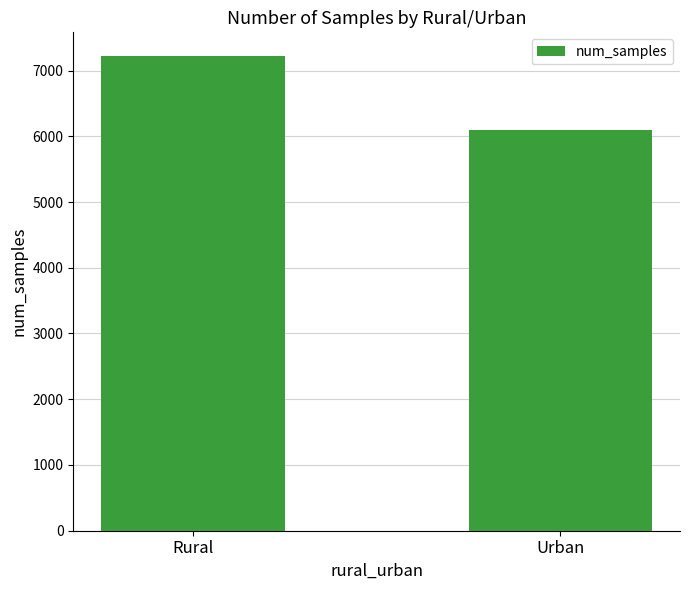

What is the change in value from Rural to Urban?

-1118